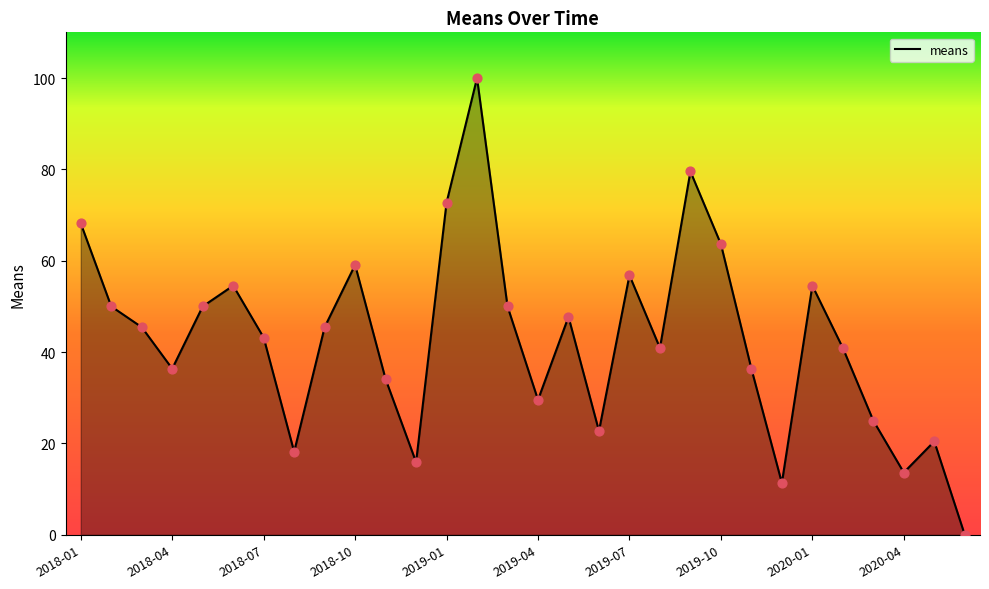

What is the difference between the maximum and minimum values?

100.0